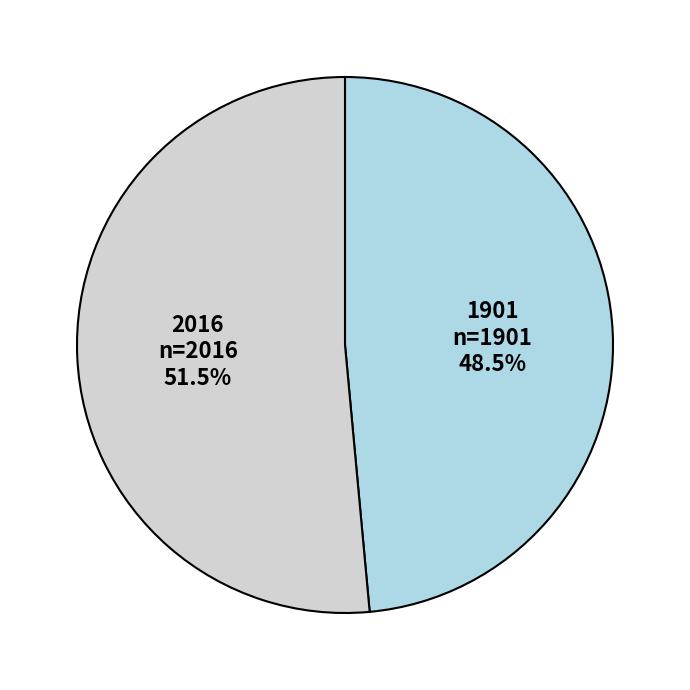

Approximately how many times larger is the value at 2016 compared to 1901?

1.1